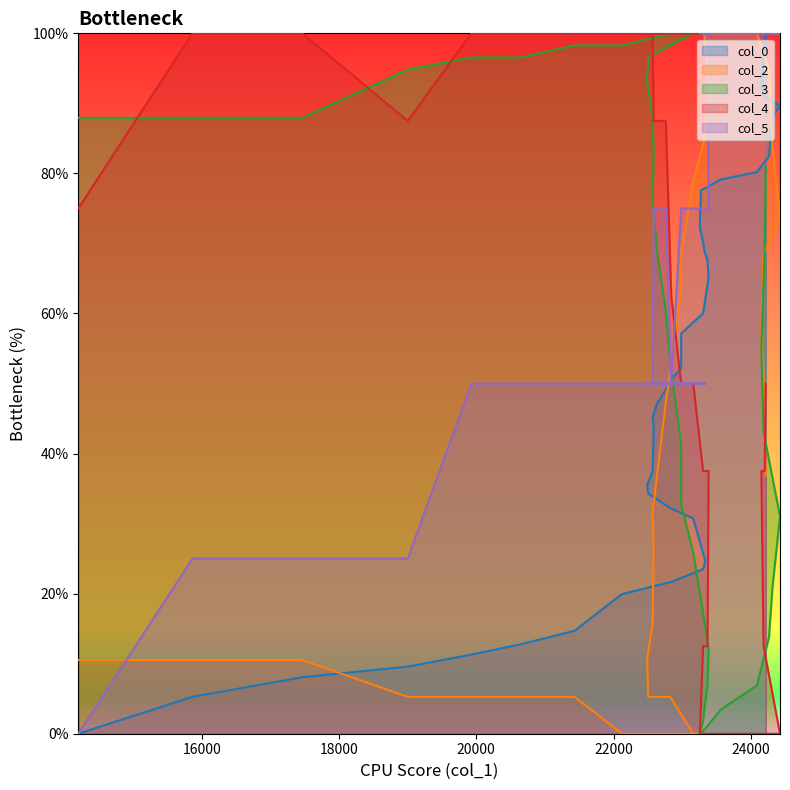

At how many categories does at least one series exceed 49?

40